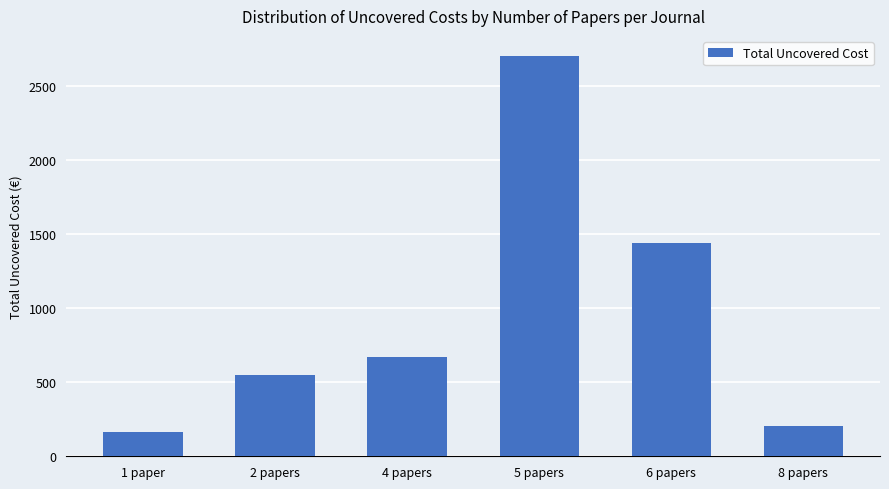

What is the difference between the second highest and minimum values?

1274